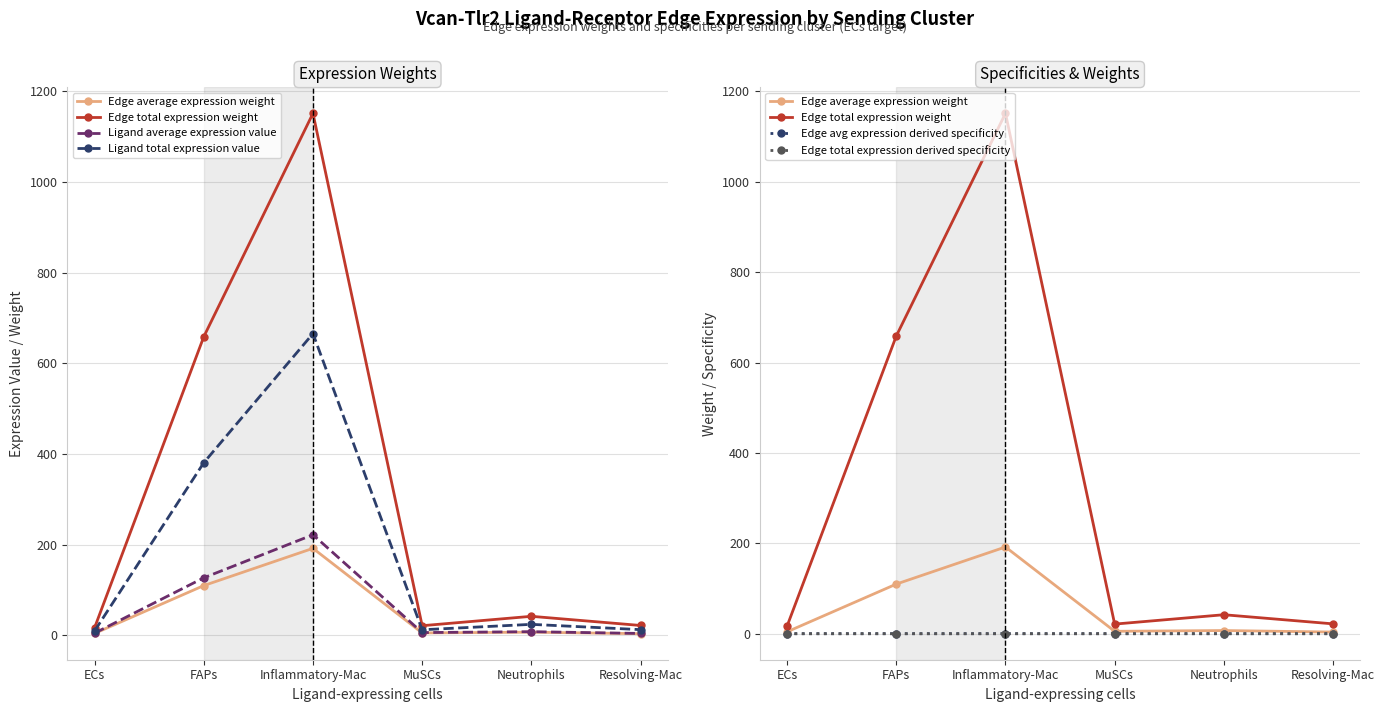

How many lines are shown in the chart?

6